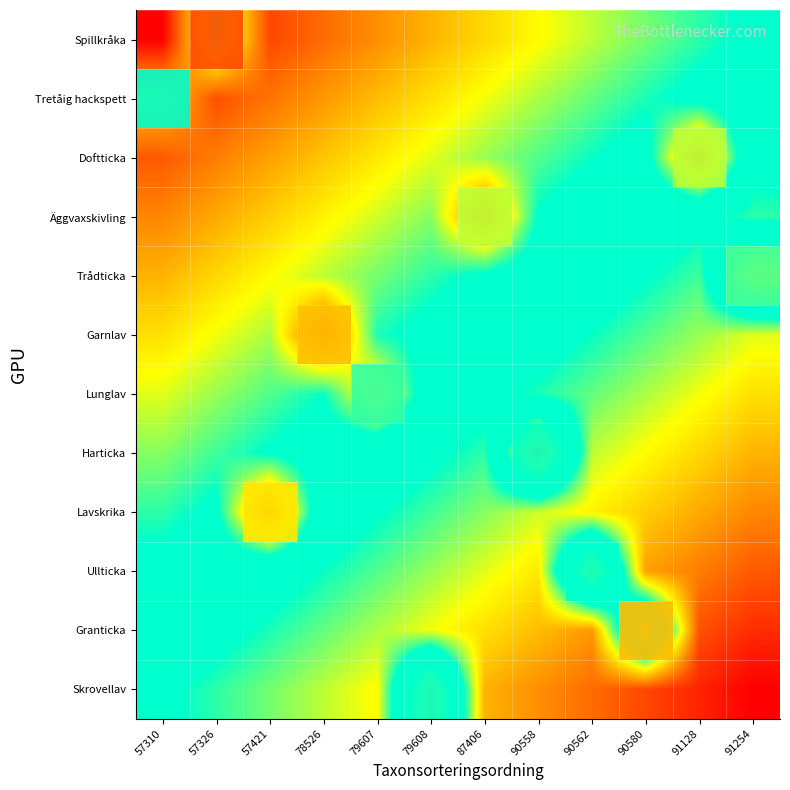

Which series has the largest total across all categories?

Skrovellav